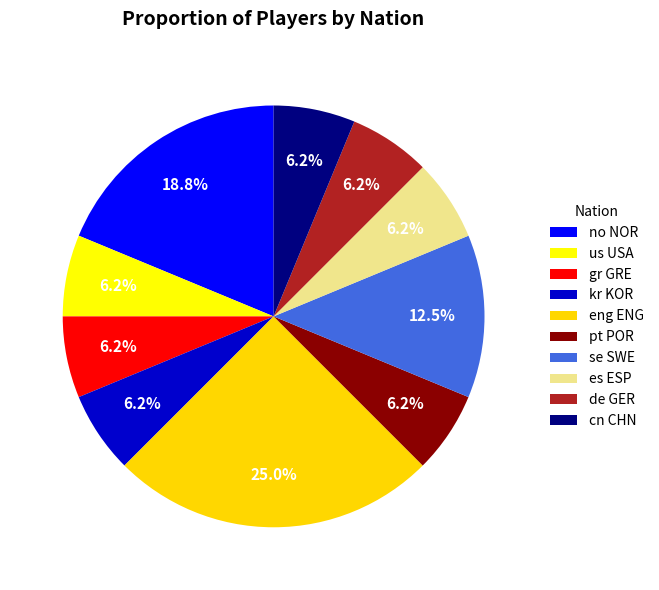

Is the sum of cn CHN and eng ENG greater than half?

No